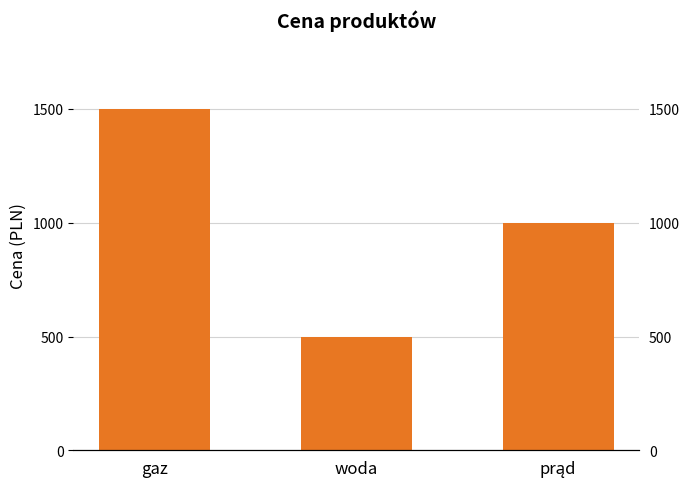

Which category has the highest value across all series?

gaz